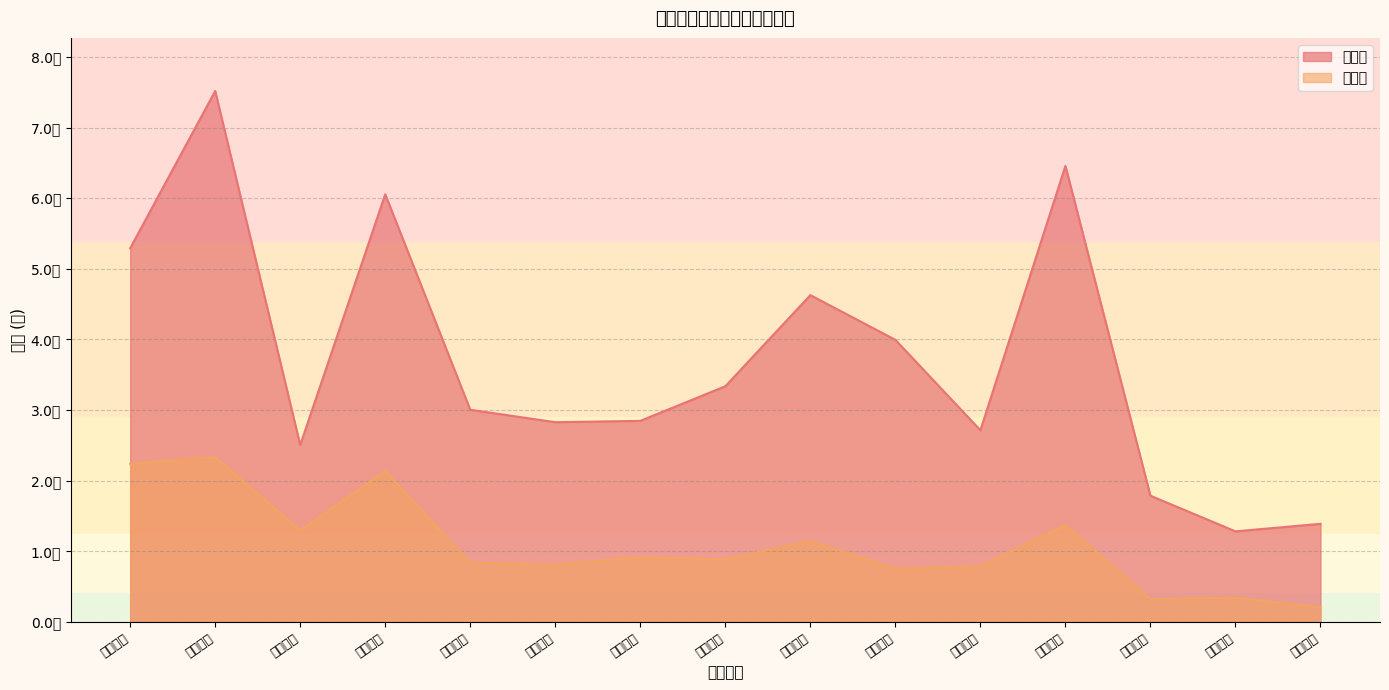

True or false: 主力买 and 成交额 cross at least once.

False